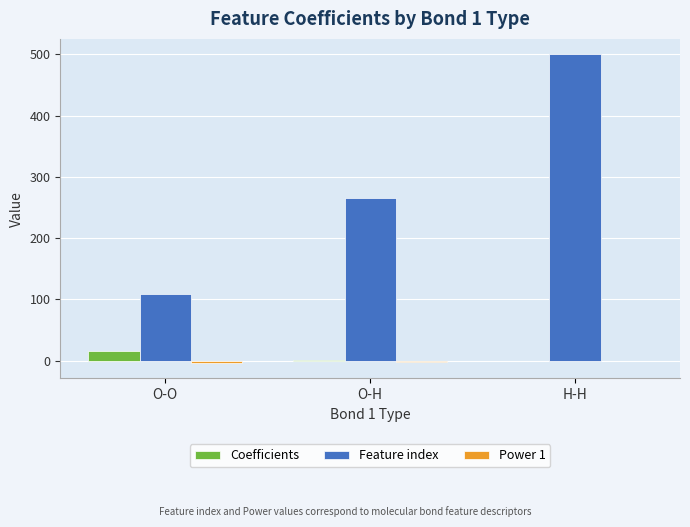

What is the difference between the Feature index values at O-O and O-H?

158.0